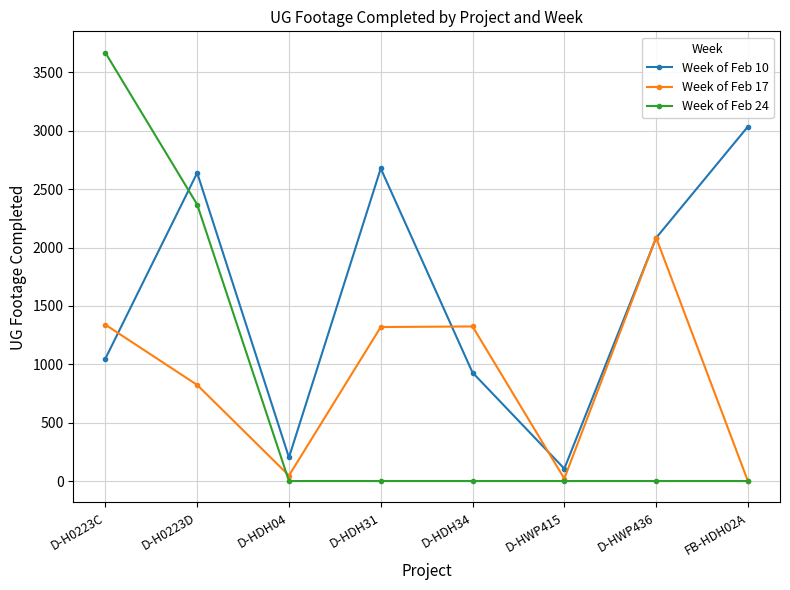

Is this an area chart (filled region under the line)?

No